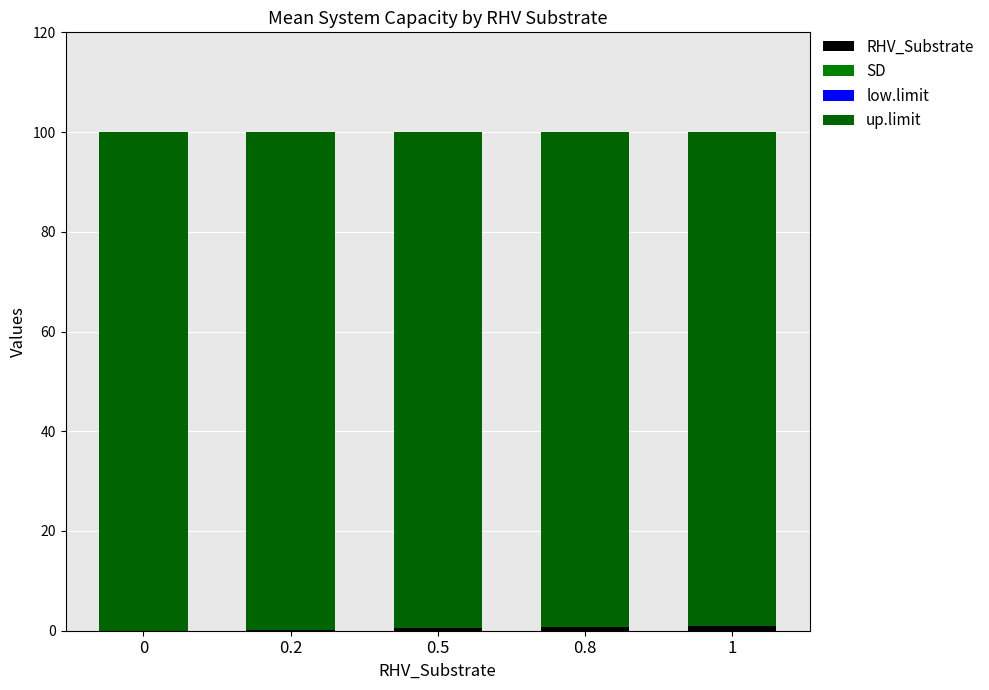

Which series has the largest total across all categories?

up.limit